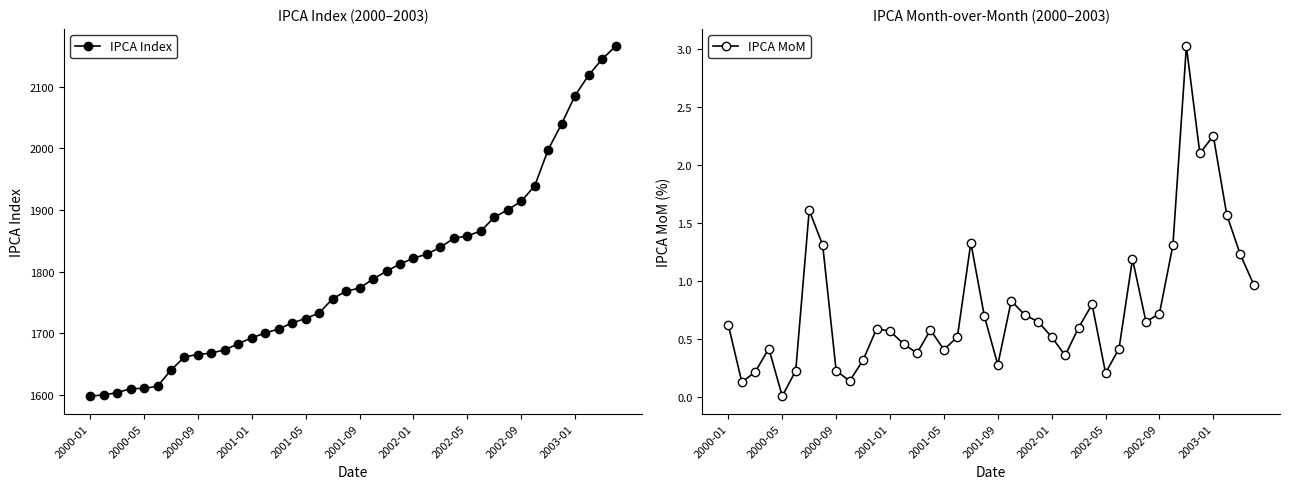

What is the value of the IPCA Index point at the 16th from the left?

1717.2